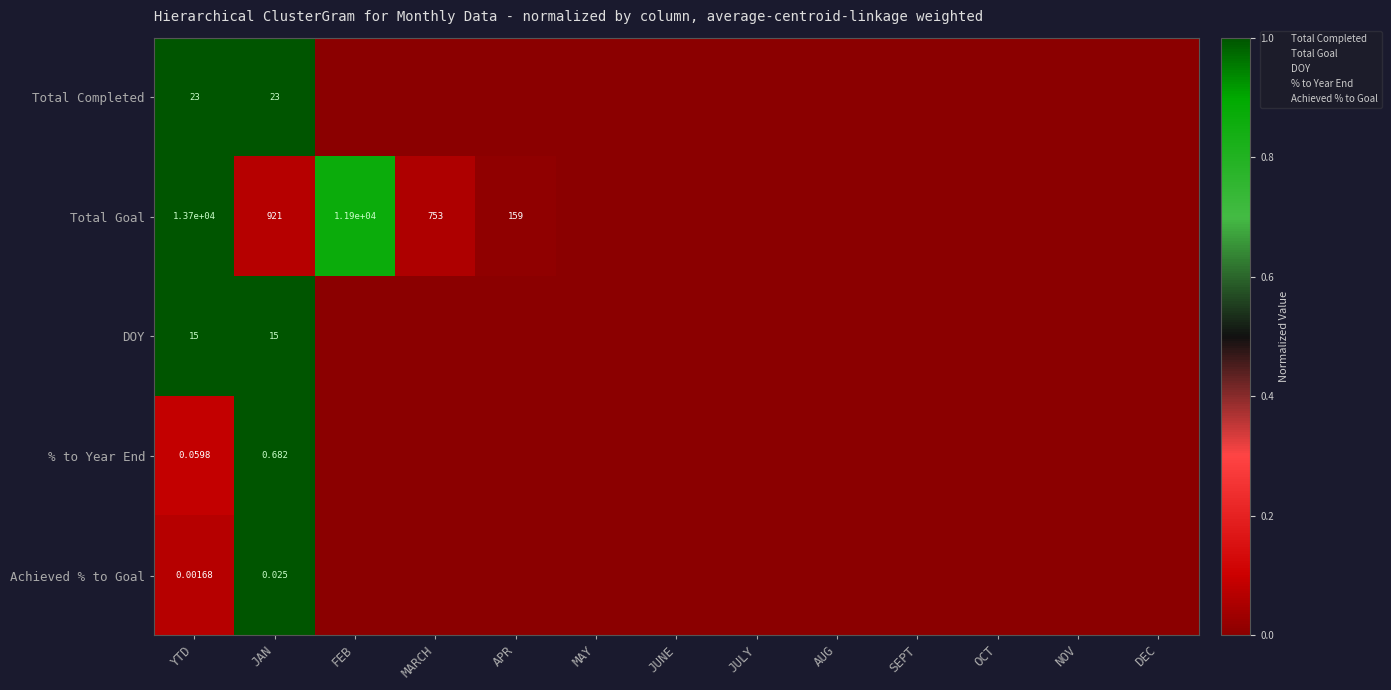

How many data points does each series have?

13